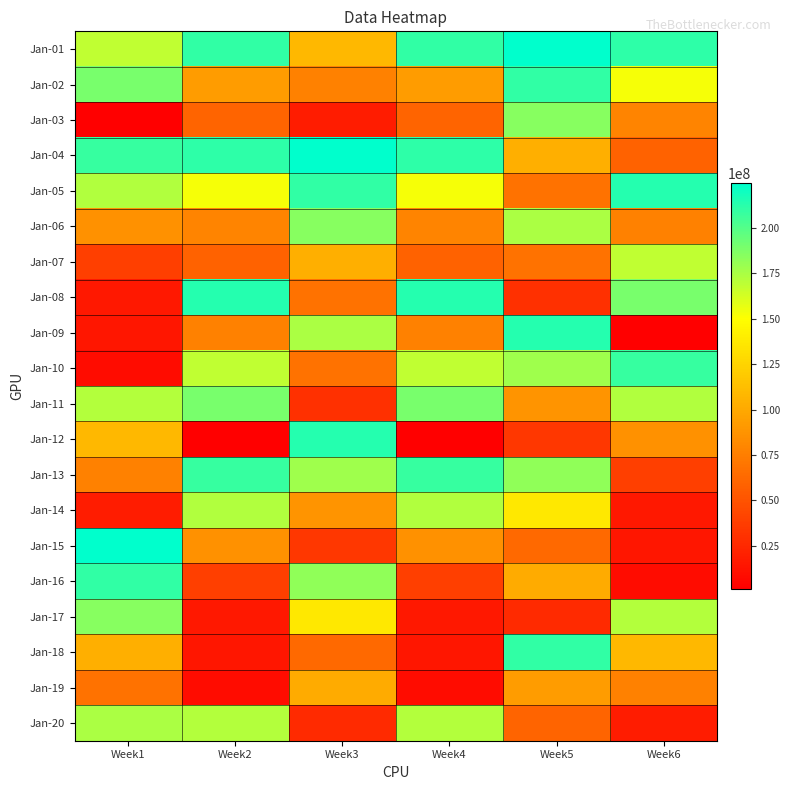

At how many categories does at least one series exceed 218927727?

3